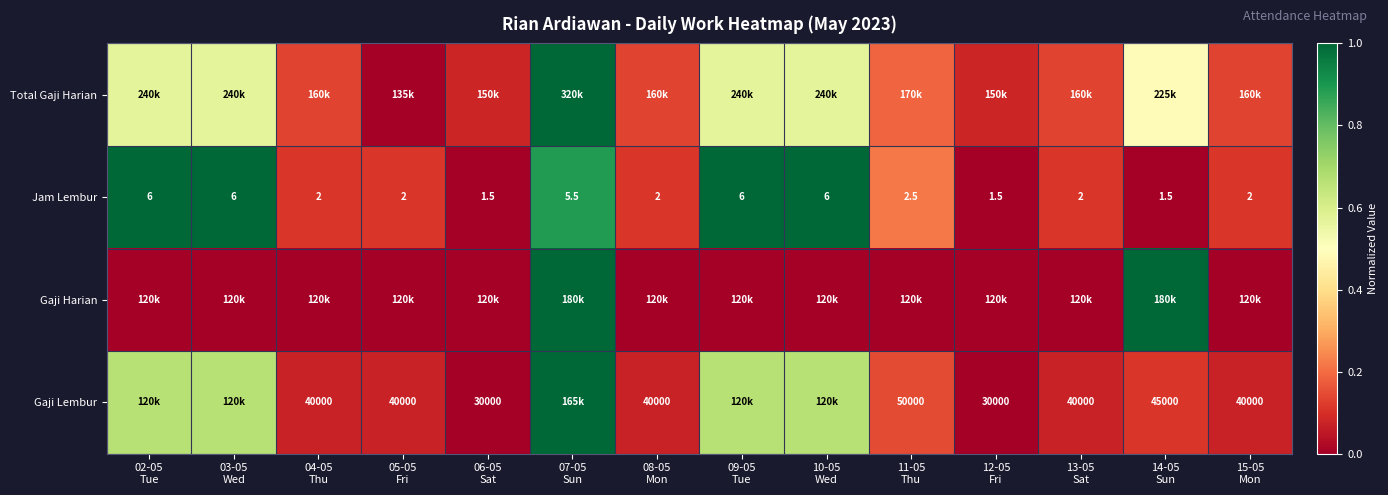

The value of Total Gaji Harian at 14-05 Sun is 0.5. True or false?

True